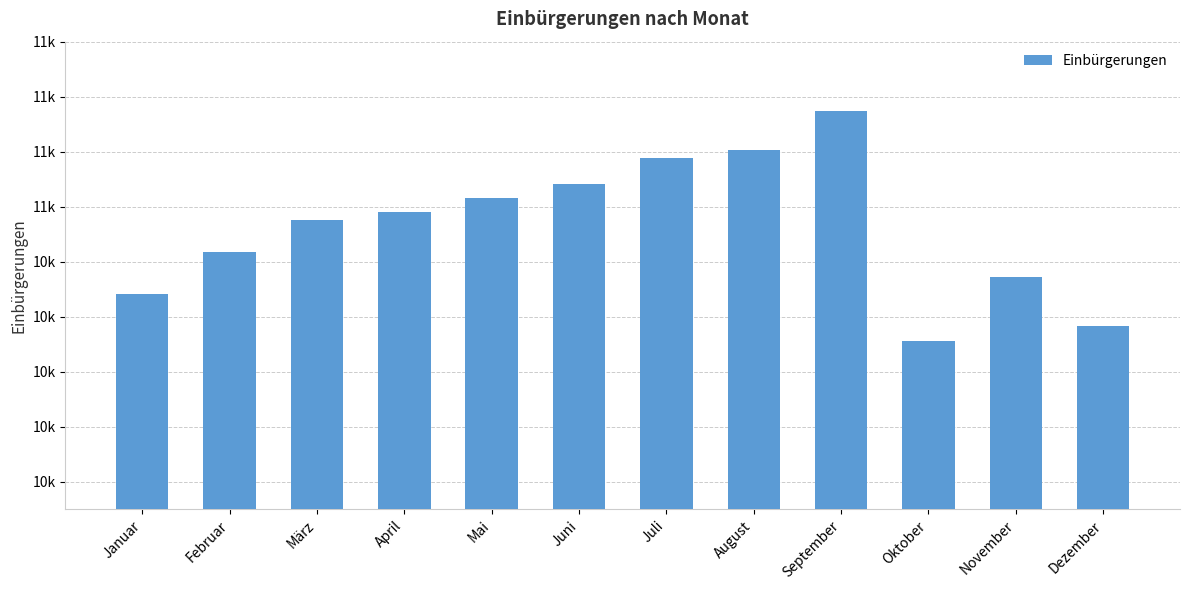

Reading right to left, transcribe all the data shown in this chart.

Dezember=10164.9	November=10343.9	Oktober=10110.5	September=10949.7	August=10806.7	Juli=10777.4	Juni=10683.0	Mai=10631.9	April=10580.8	März=10551.3	Februar=10435.7	Januar=10282.7